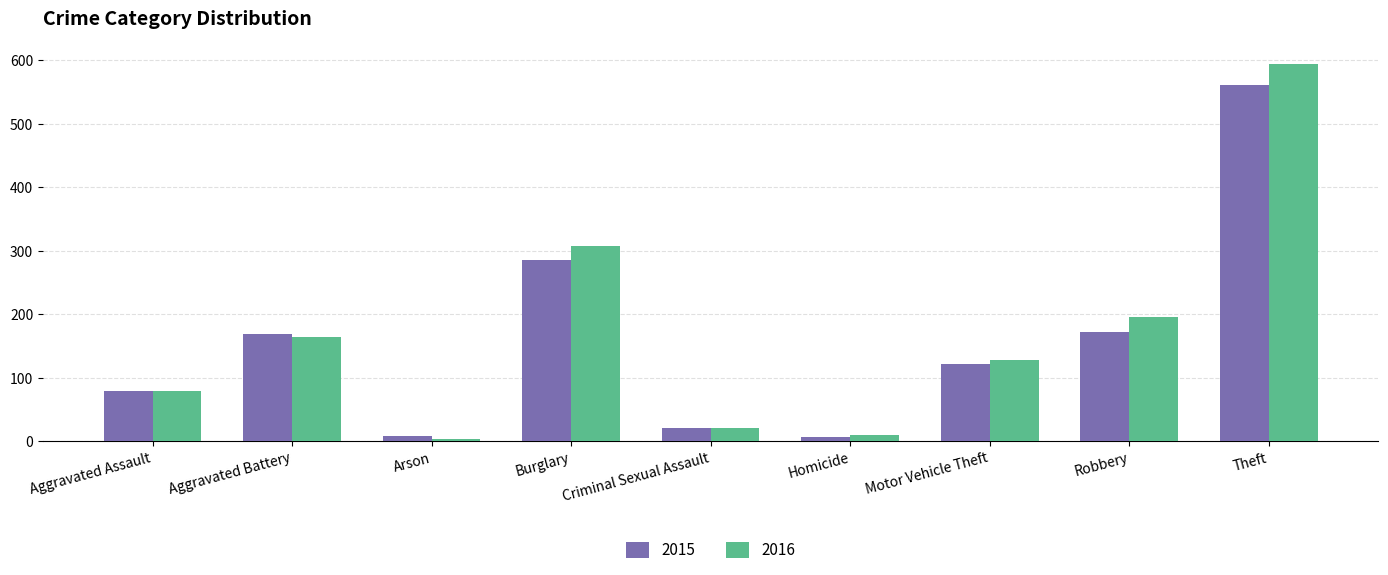

Is it true that 2016 equals 594 at Theft?

True